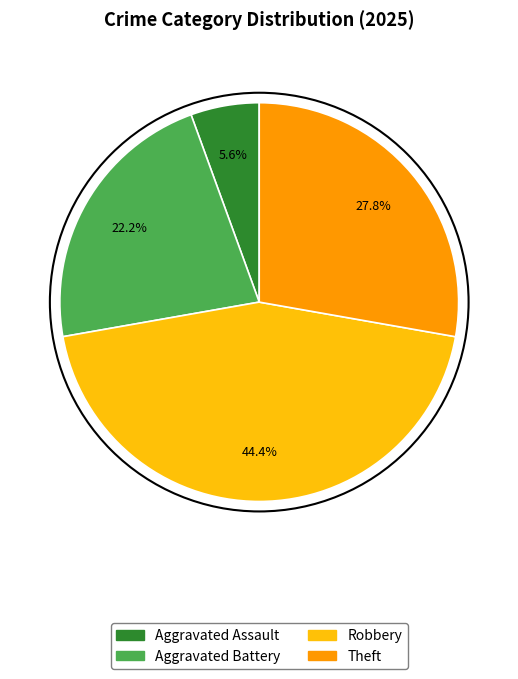

Does any single category account for the majority?

No